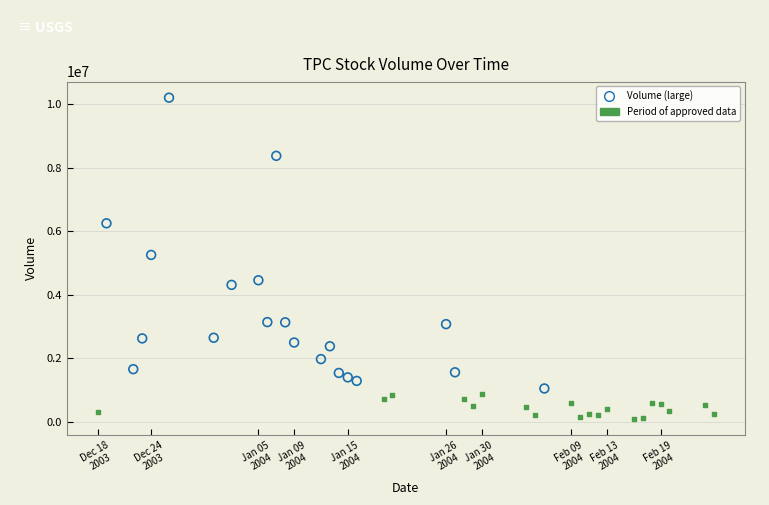

Which series reaches the minimum Y coordinate?

Period of approved data